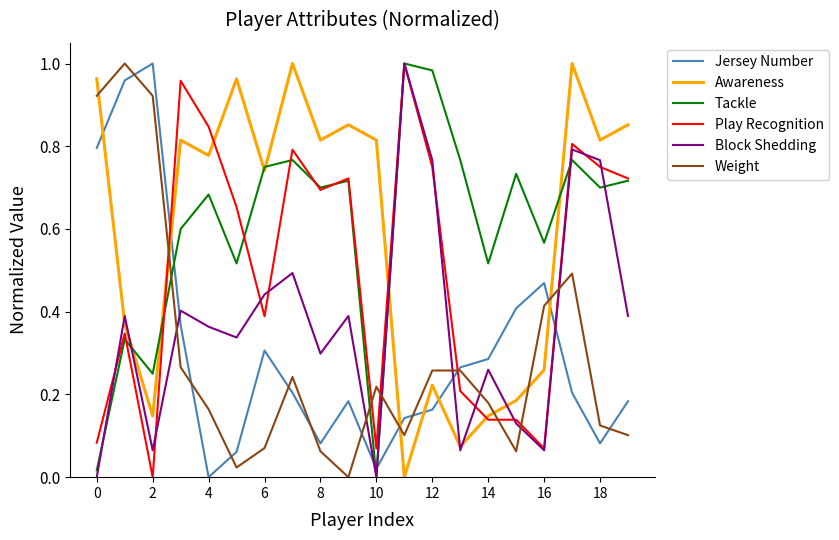

True or false: Play Recognition and Weight intersect in this chart.

True